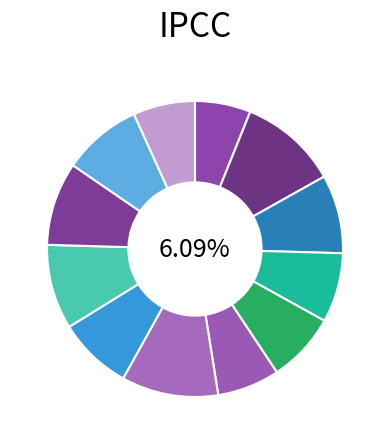

Is it true that 103342 is 17% of the pie?

False